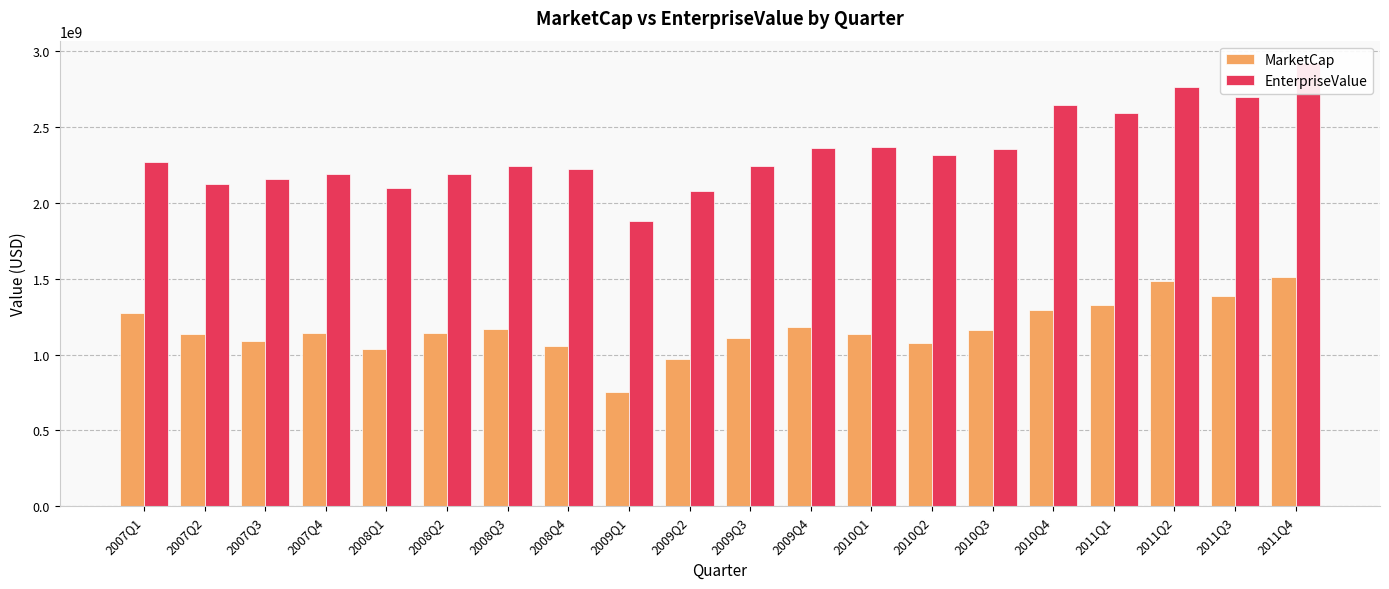

What is the maximum value shown in the chart?

2923441750